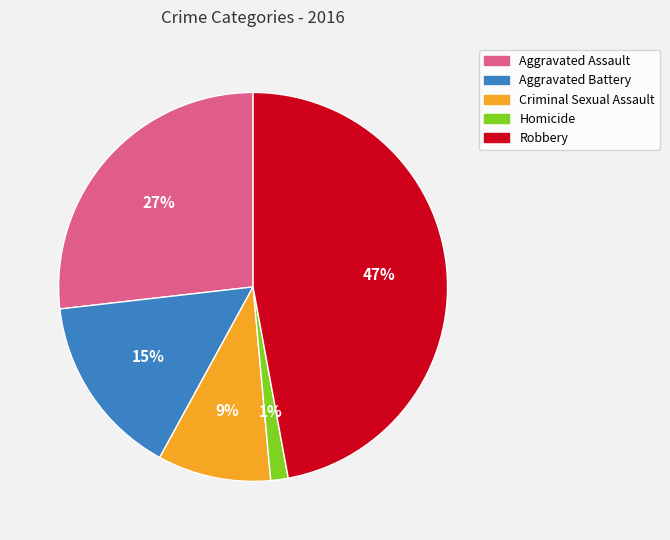

To the nearest percent, what is the difference between the Homicide and Criminal Sexual Assault slice percentages?

8%